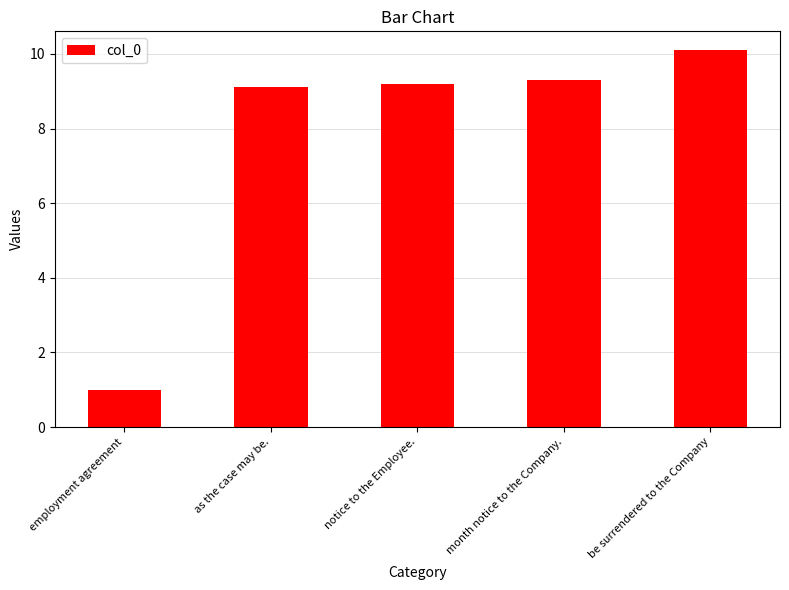

What is the value of the 2nd bar from the left?

9.1